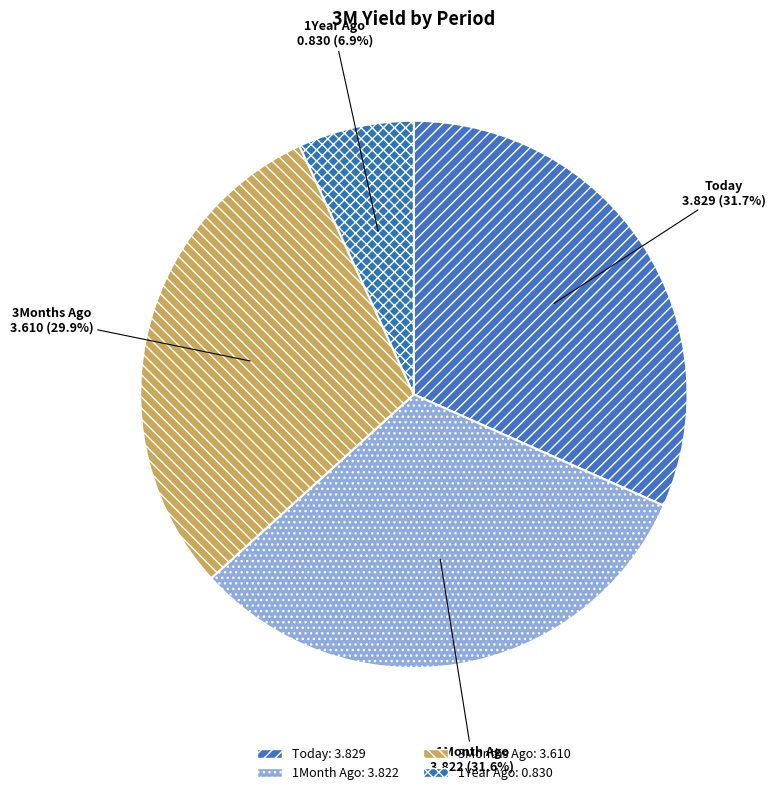

Count the number of slices in the pie.

4